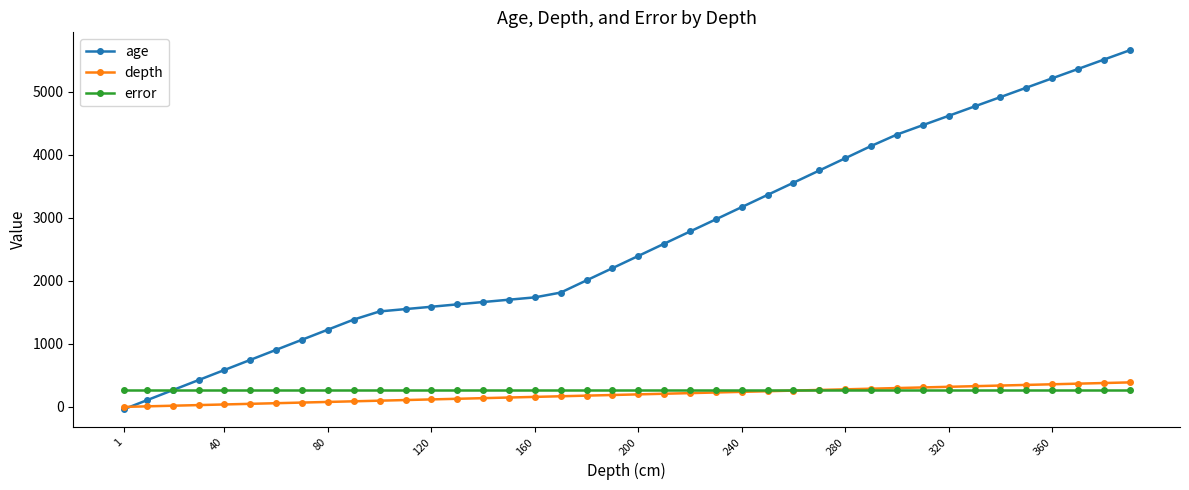

Which series has the widest spread of values?

age